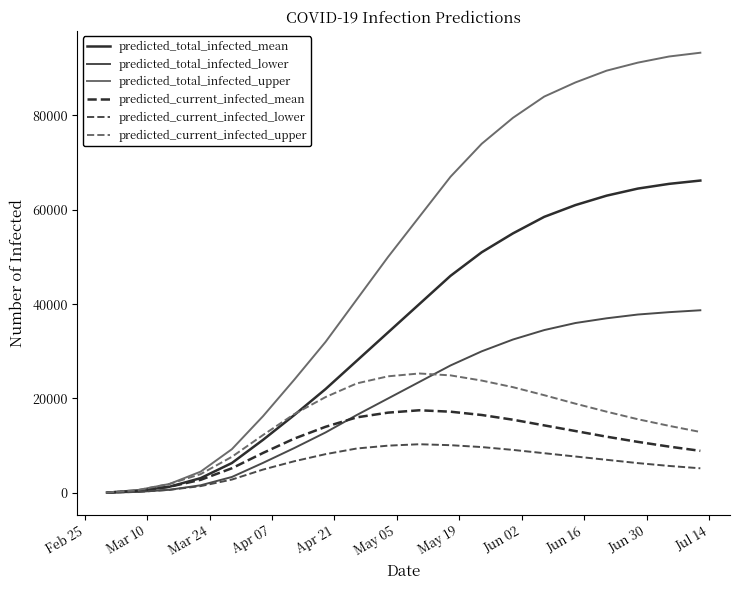

What is the maximum value shown in the chart?

93300